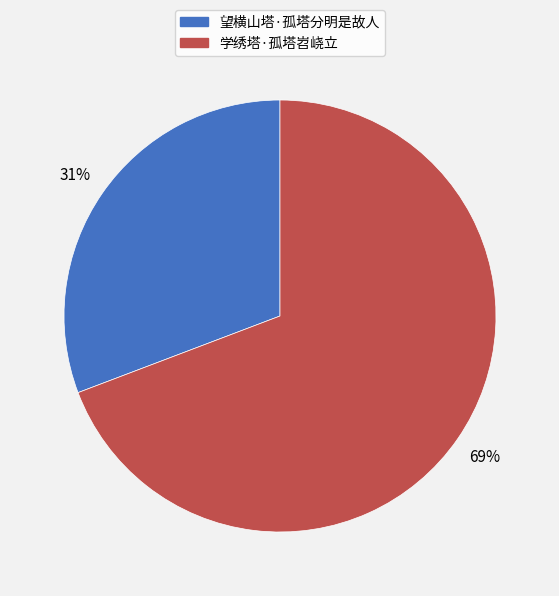

To the nearest percent, what portion does 望横山塔·孤塔分明是故人 represent?

31%